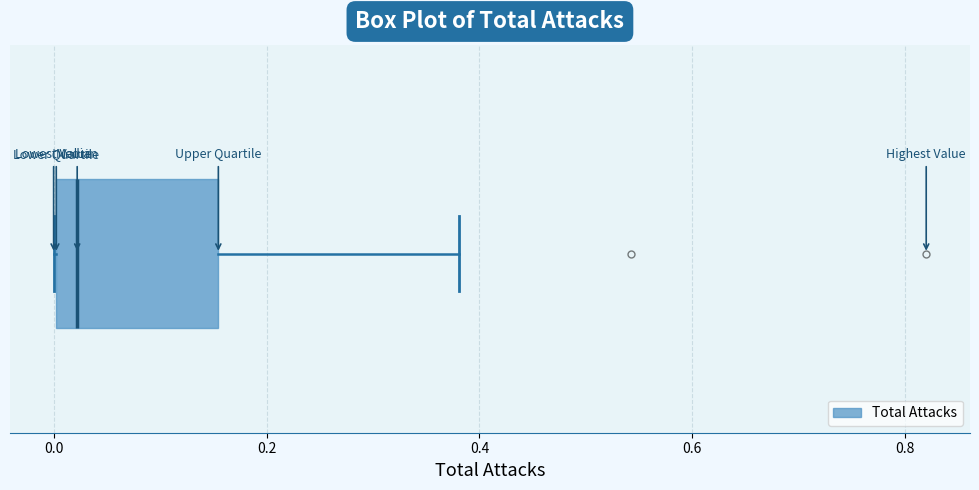

Transcribe this box plot: give where the median line is, the range the box spans, and where the two whiskers end, as read against the x-axis. The values are not printed on the chart, so give them approximately, as read against the axis.

median 0.02, box 0.00 to 0.16, whiskers 0.00 to 0.38